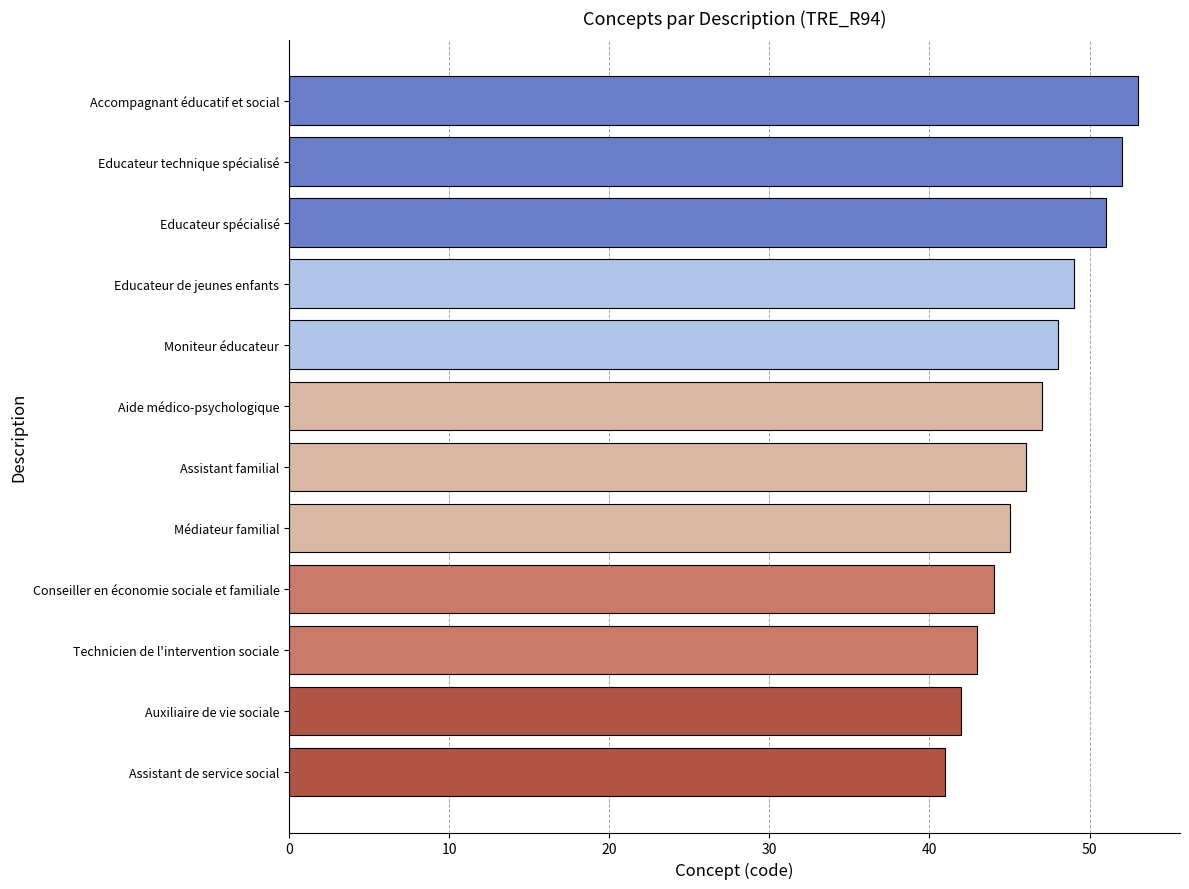

What is the average value?

47